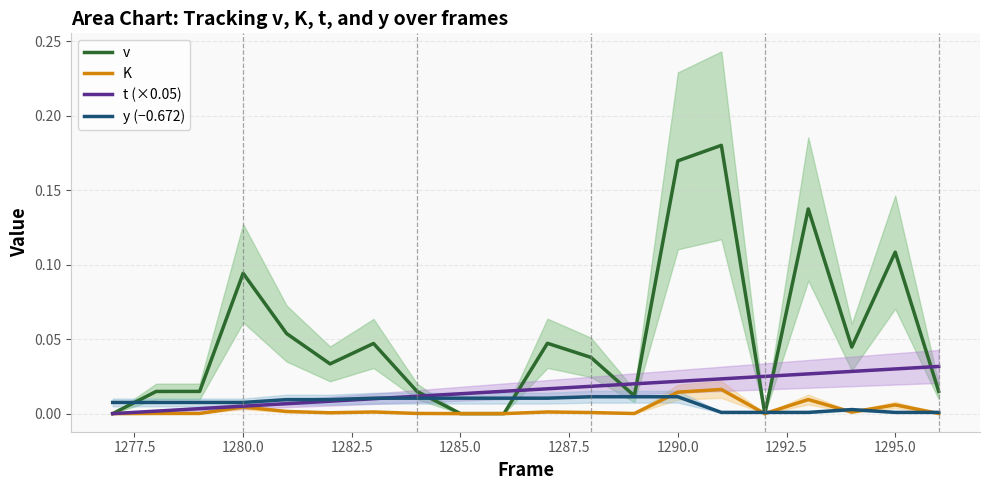

True or false: t (×0.05) and K intersect in this chart.

False